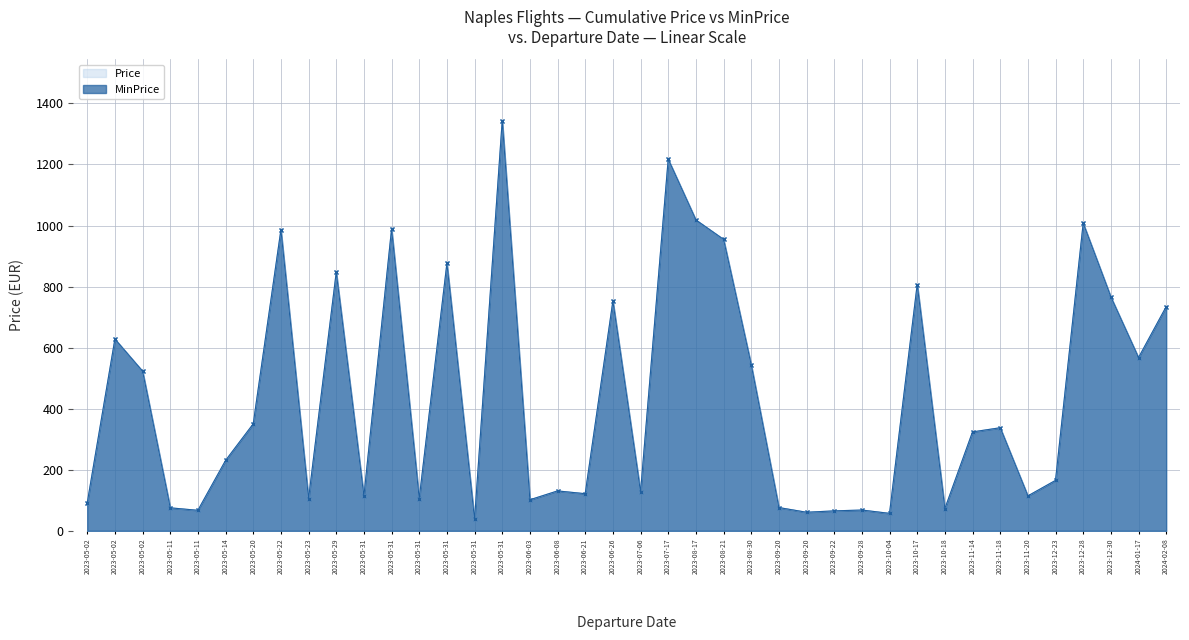

At which category is the sum across all series the highest?

2023-05-31